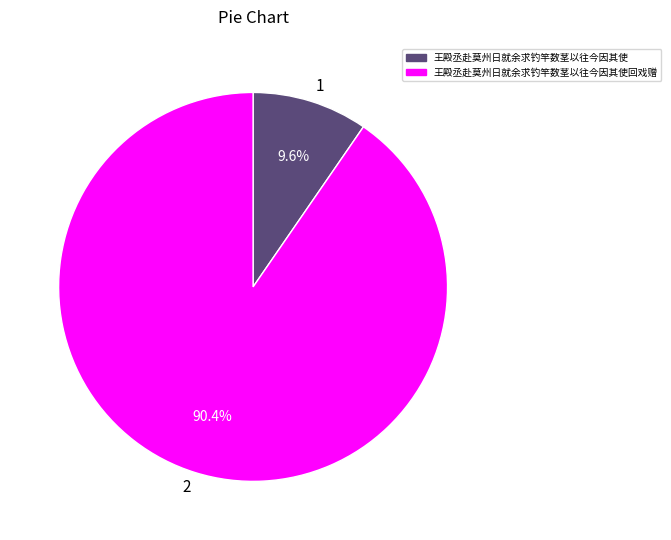

Is there any slice that represents more than half of the pie?

Yes